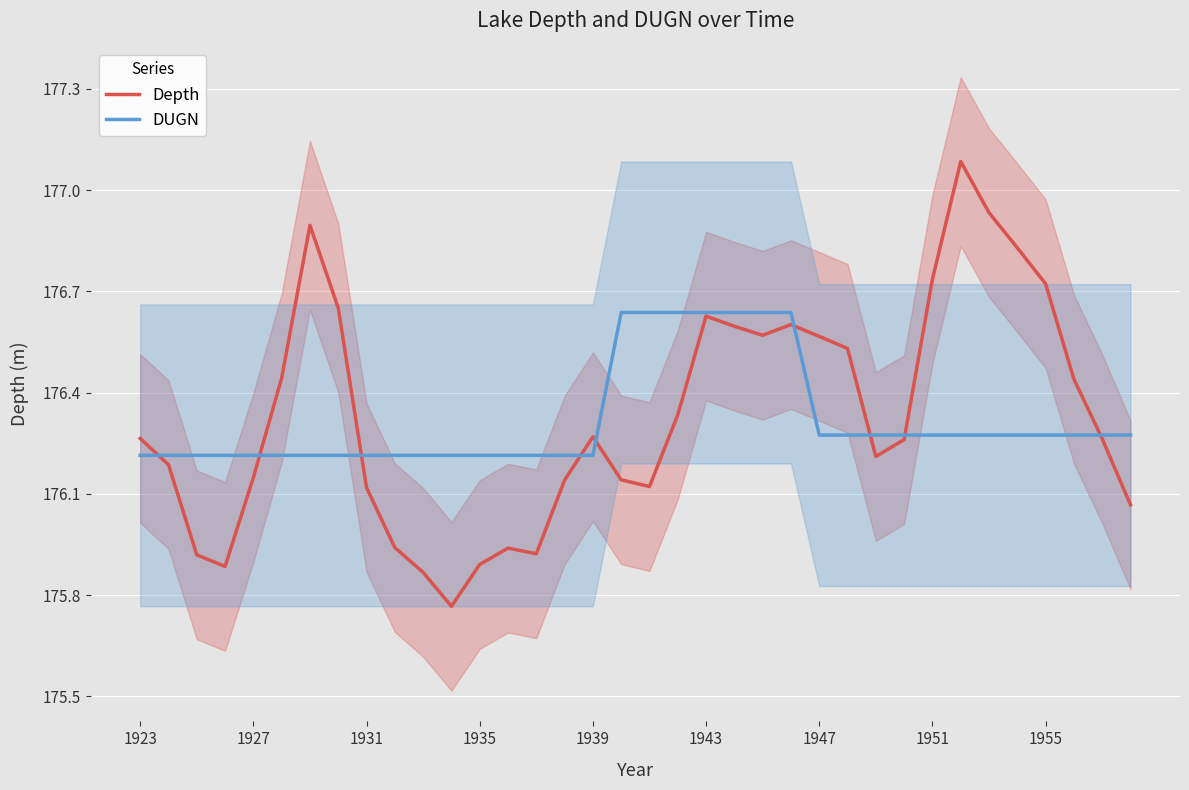

What is the value of the DUGN point at the 3rd from the left?

176.2